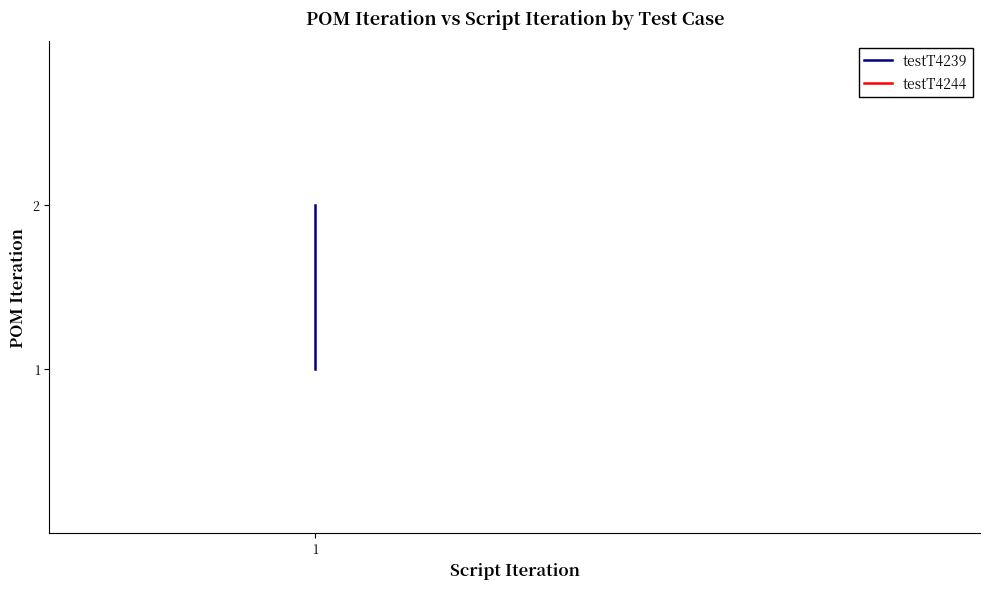

Rank the categories by value from highest to lowest.

1, 1